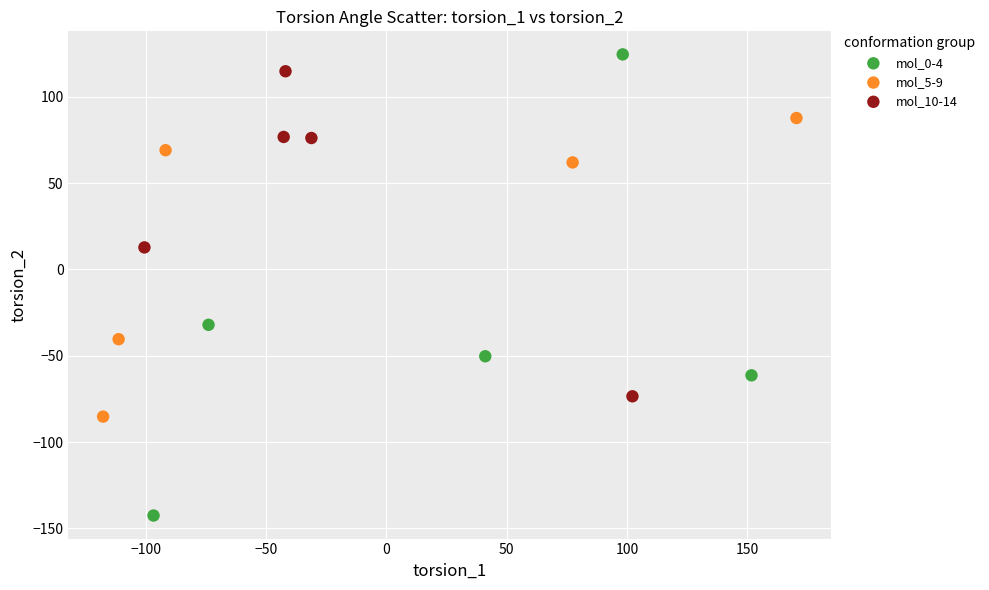

Which series reaches the minimum Y coordinate?

mol_0-4